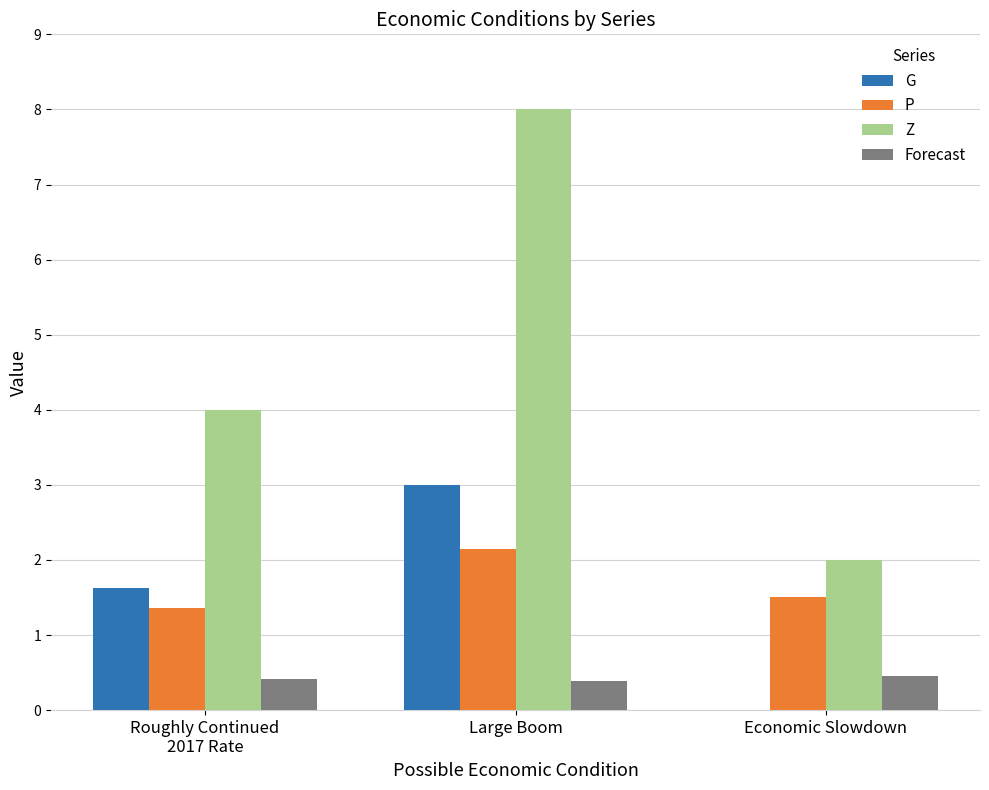

Reading left to right, transcribe all the data shown in this chart.

G: Roughly Continued
2017 Rate=1.6	Large Boom=3.0	Economic Slowdown=0.0
P: Roughly Continued
2017 Rate=1.4	Large Boom=2.1	Economic Slowdown=1.5
Z: Roughly Continued
2017 Rate=4.0	Large Boom=8.0	Economic Slowdown=2.0
Forecast: Roughly Continued
2017 Rate=0.4	Large Boom=0.4	Economic Slowdown=0.5